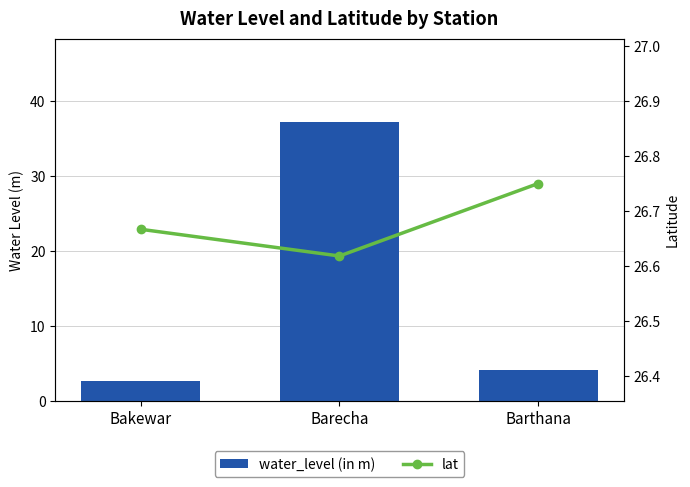

What position from the right is Barecha?

2